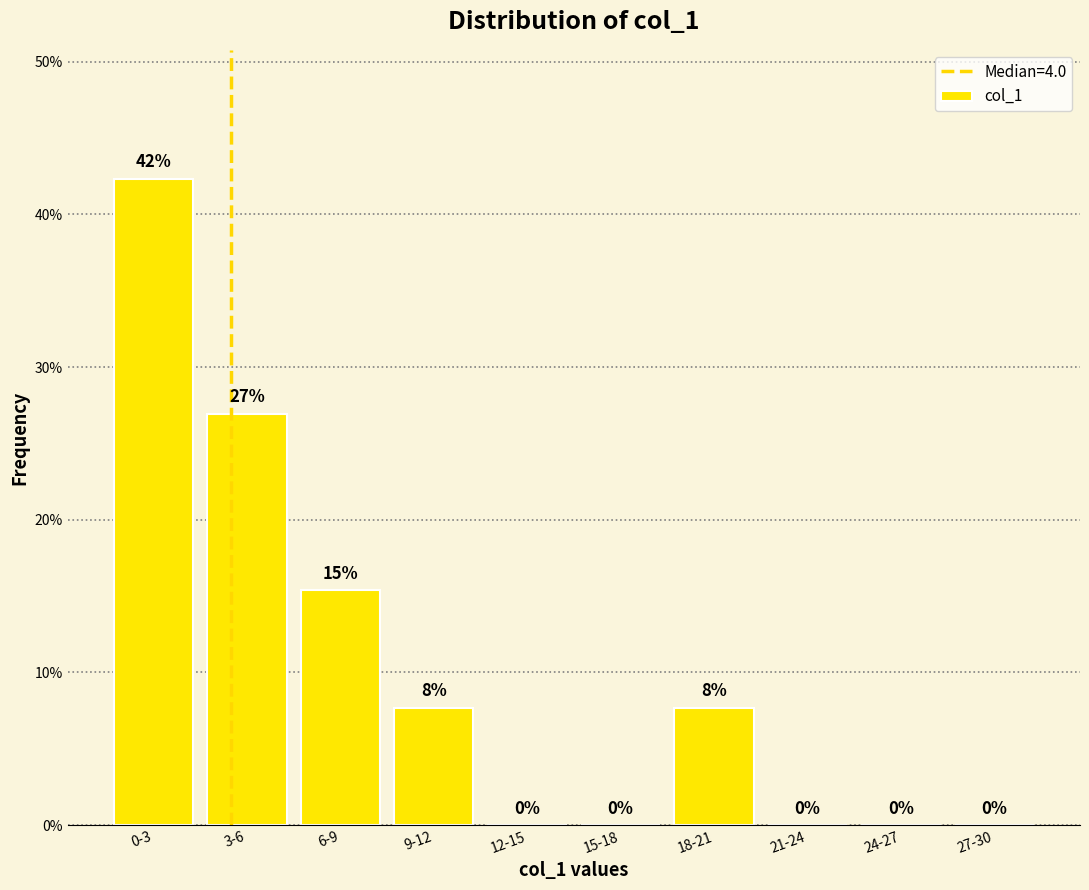

What is the sum of all values?

100.0